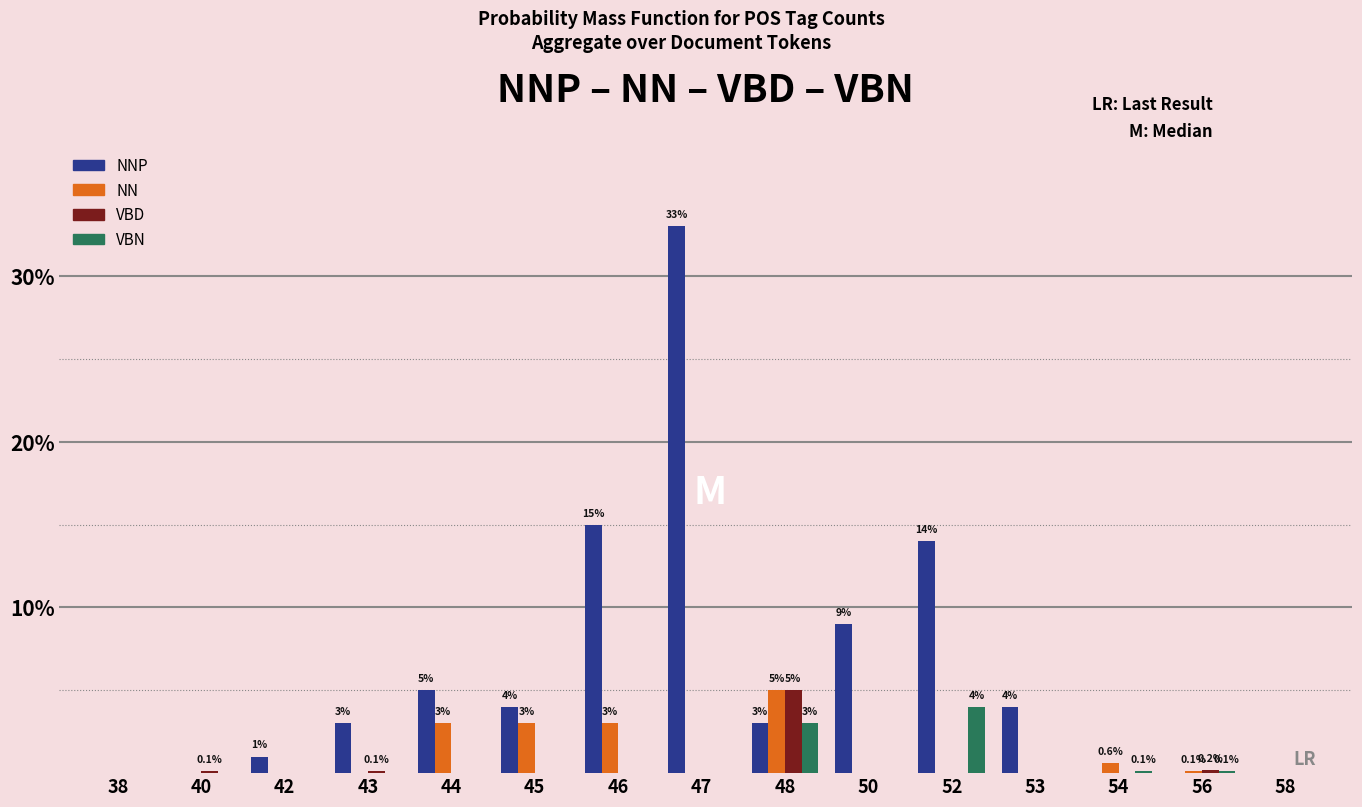

The VBN series shows 1.6 at 45. True or false?

False